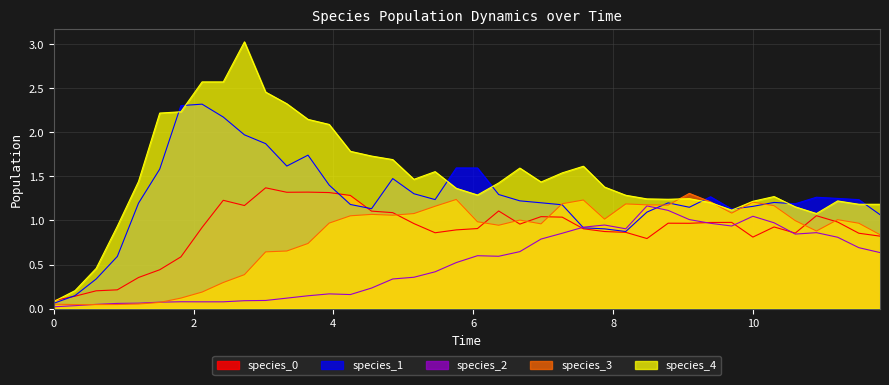

Is it true that species_2 equals 1.8 at 10?

False